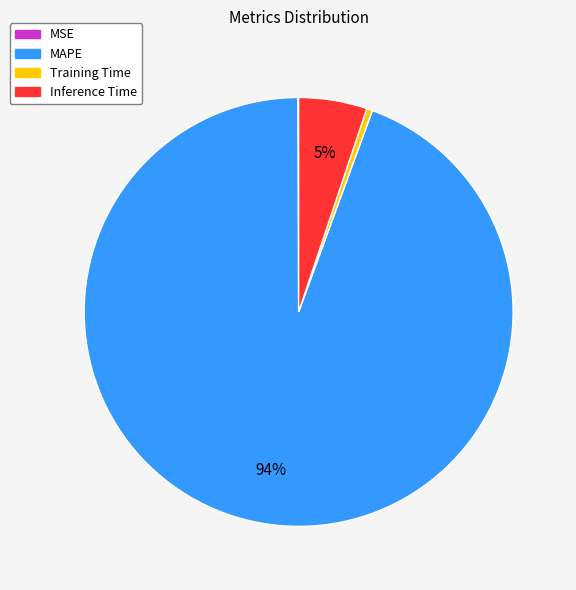

To the nearest percent, what is the average slice percentage?

25%